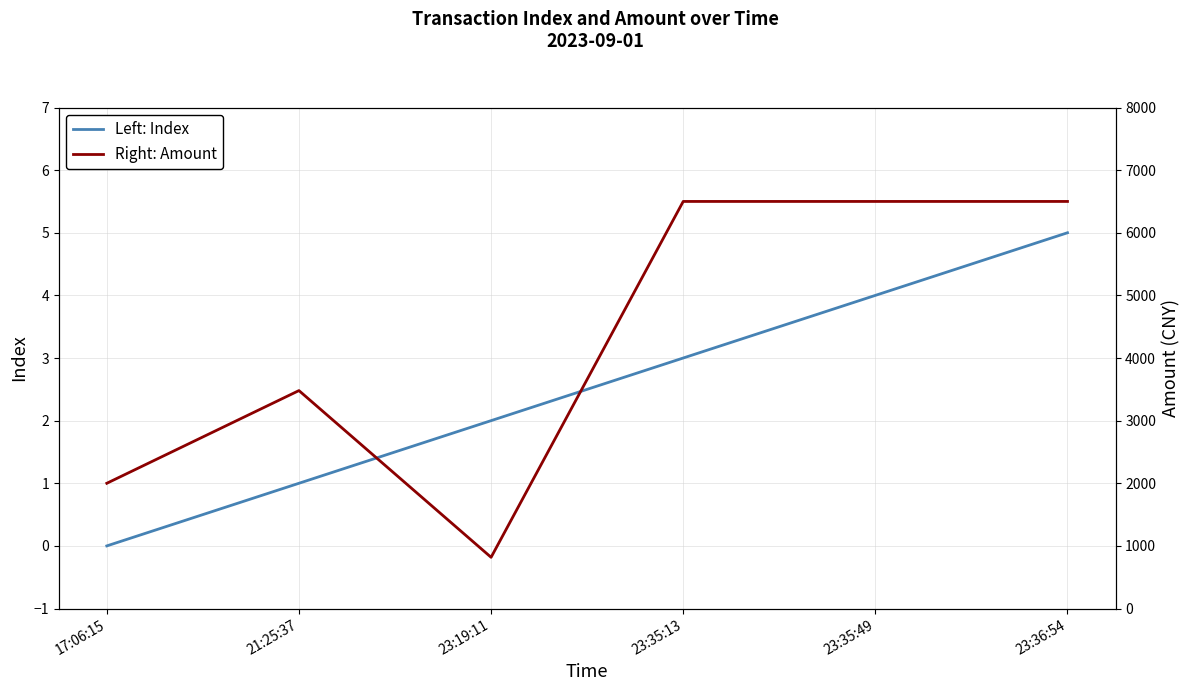

At which label does Left: Index reach its minimum?

17:06:15